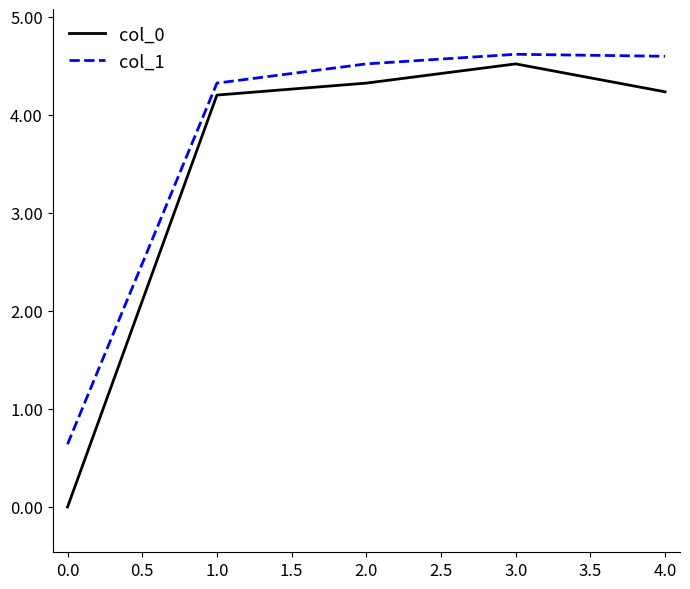

What is the difference between the second highest and minimum values in the col_0 series?

4.3